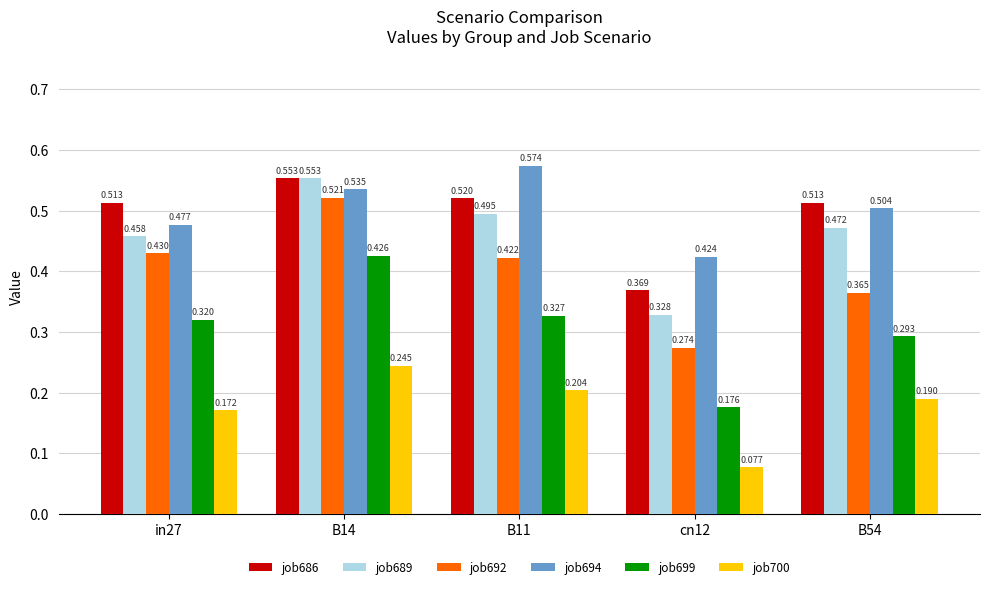

How many data points does each series have?

5